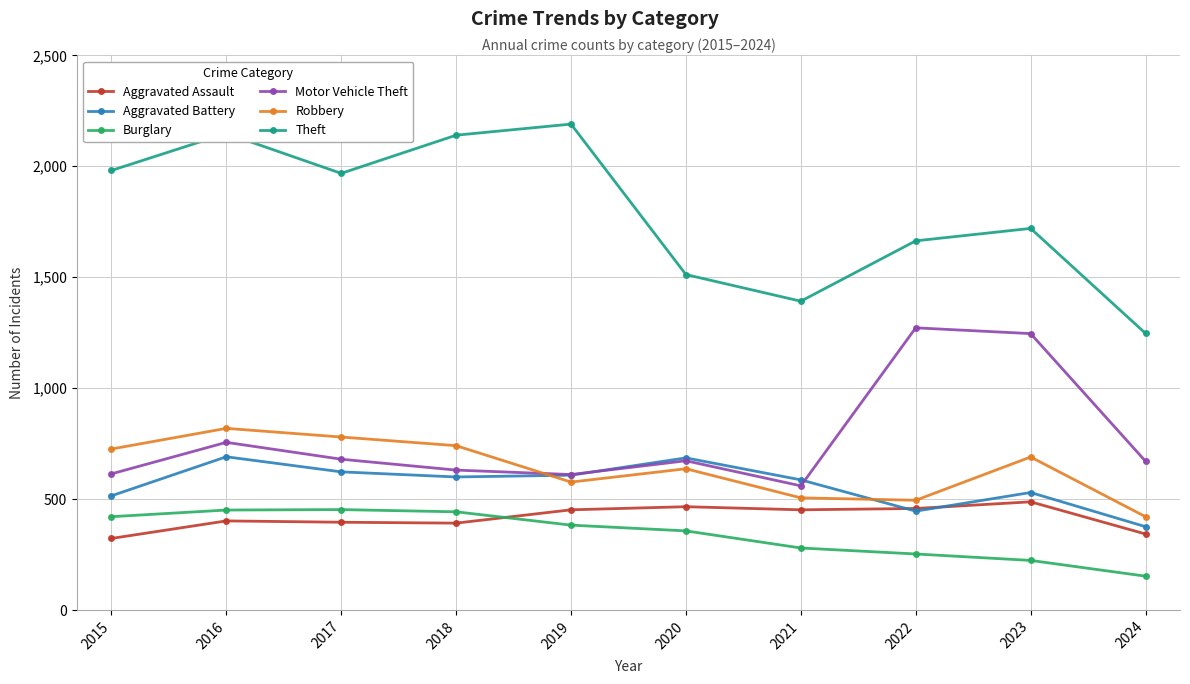

What is the difference between the maximum and second lowest values in the Theft series?

798